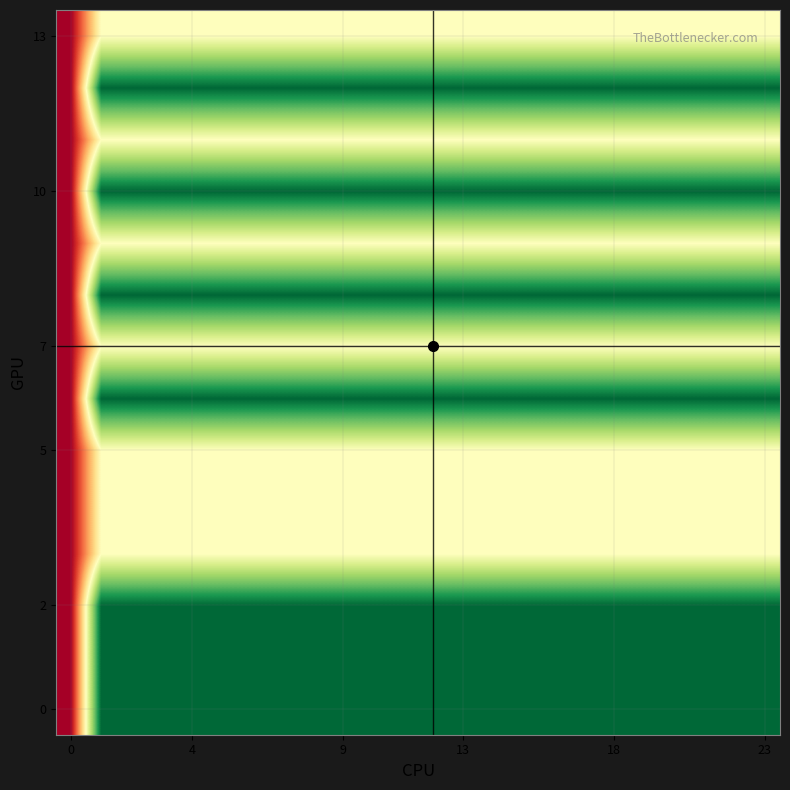

At which category is the sum across all series the highest?

4